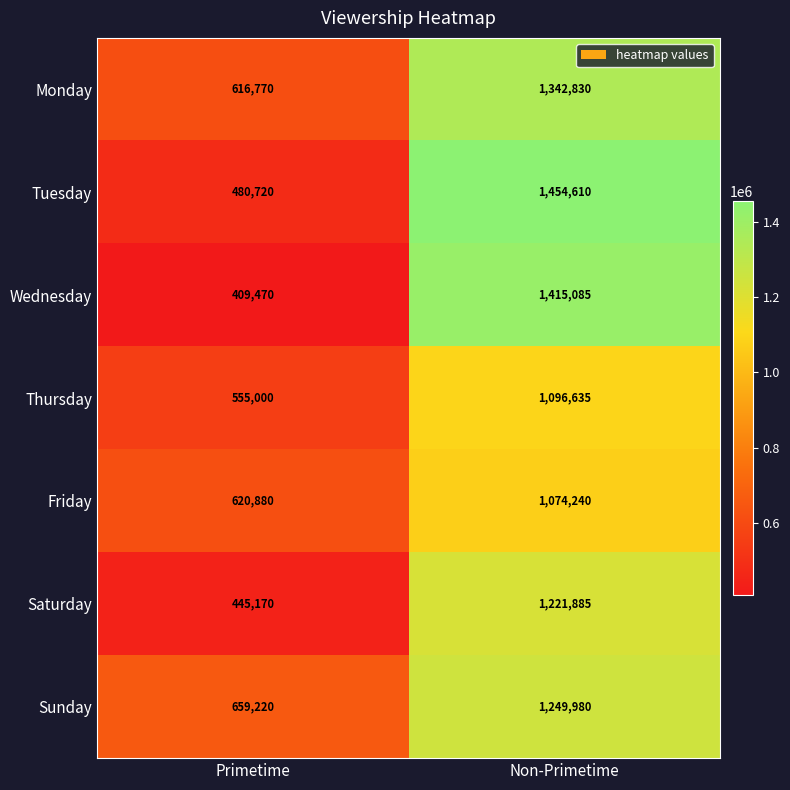

What is the smallest value displayed?

409470